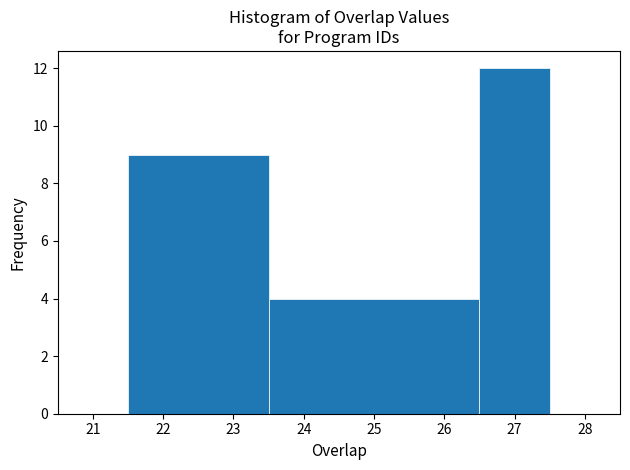

Reading left to right, transcribe this chart: for each bar, give the range it covers on the x-axis and its height. The values are not printed on the chart, so give them approximately, as read against the axis.

21.5 to 23.5: 9
23.5 to 26.5: 4
26.5 to 27.5: 12